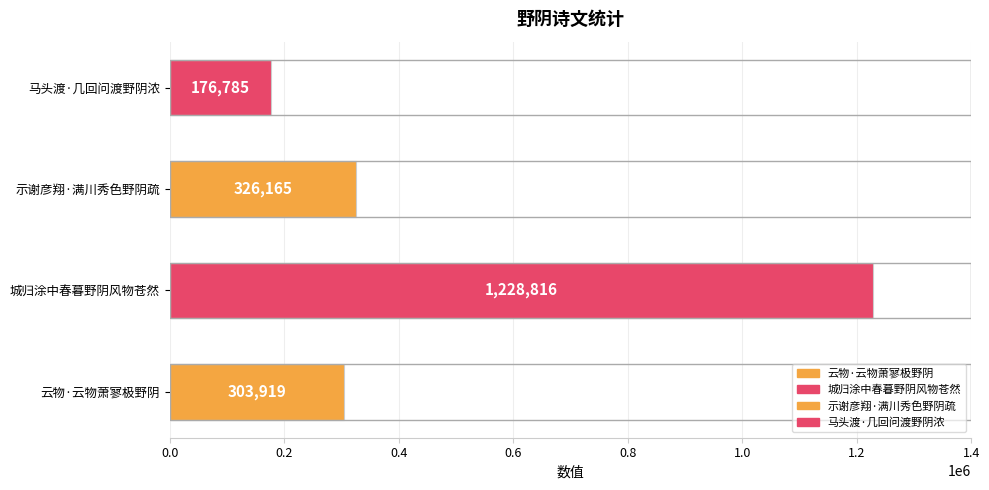

Rank the categories by value from lowest to highest.

马头渡·几回问渡野阴浓, 云物·云物萧寥极野阴, 示谢彦翔·满川秀色野阴疏, 城归涂中春暮野阴风物苍然